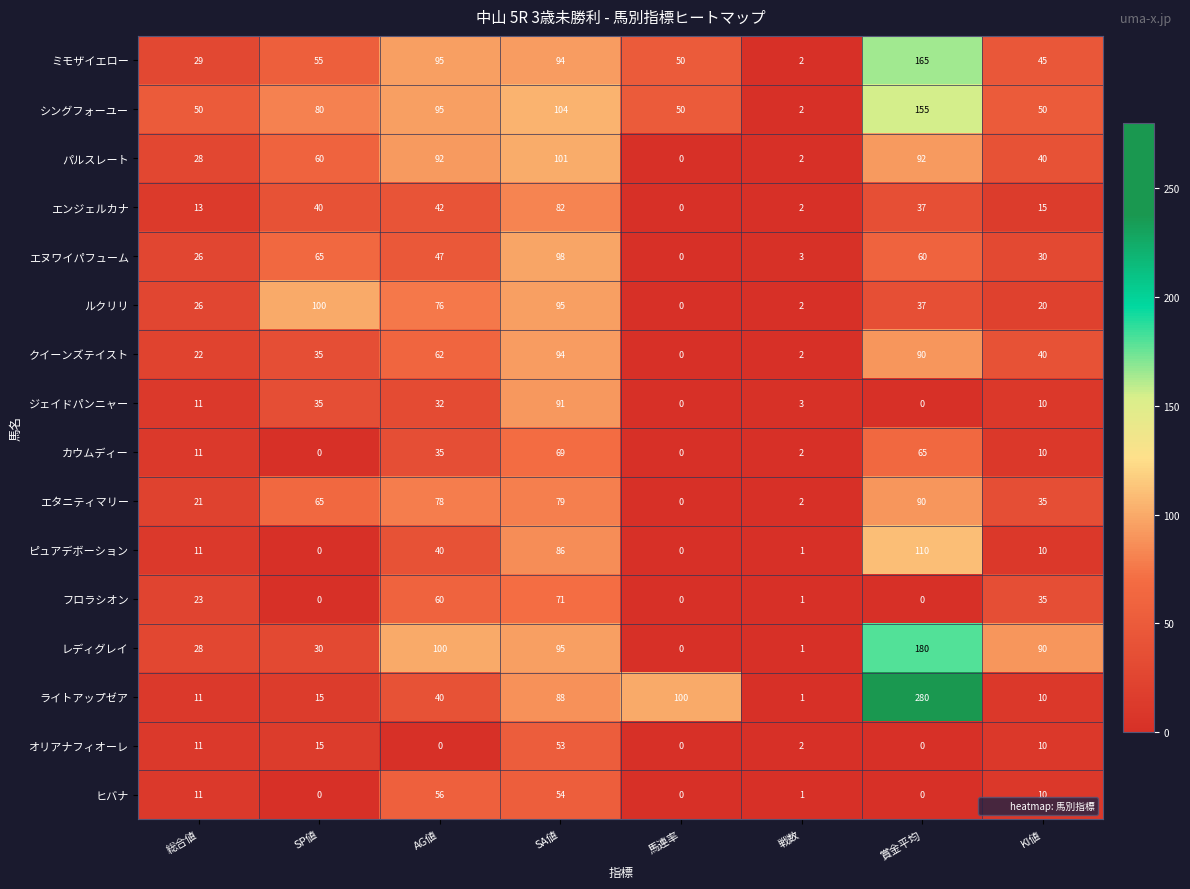

Which category has the highest value in the カウムディー series?

SA値